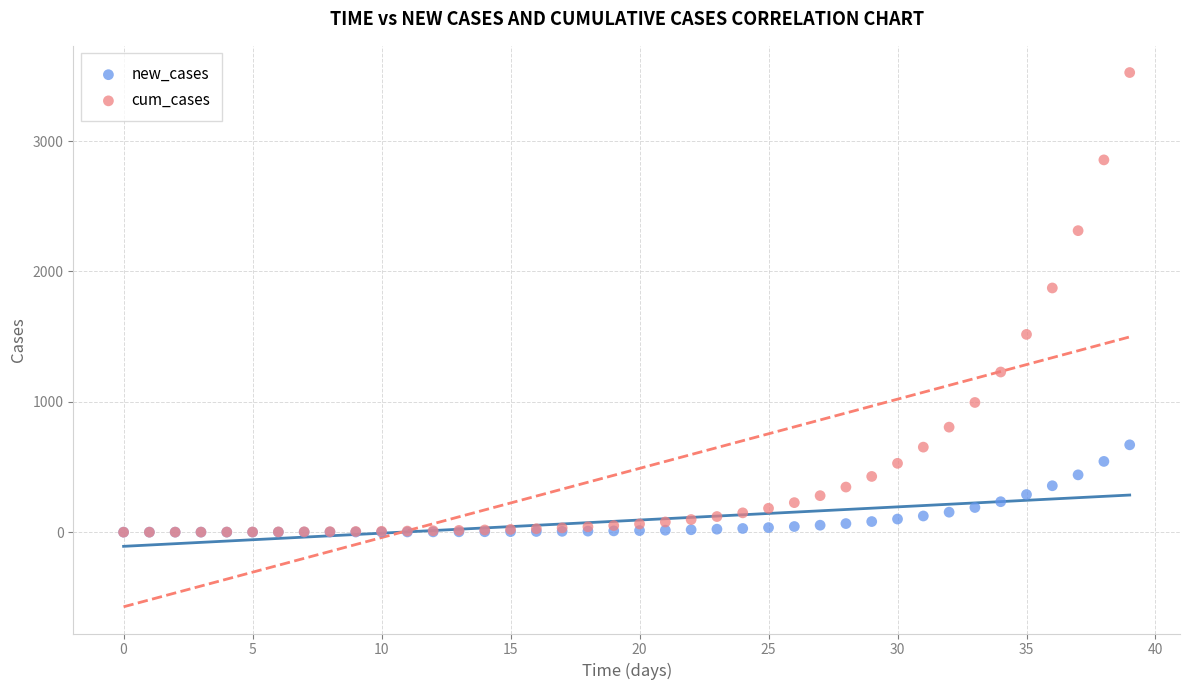

Across all series, what Y value is closest to 1762?

1873.2